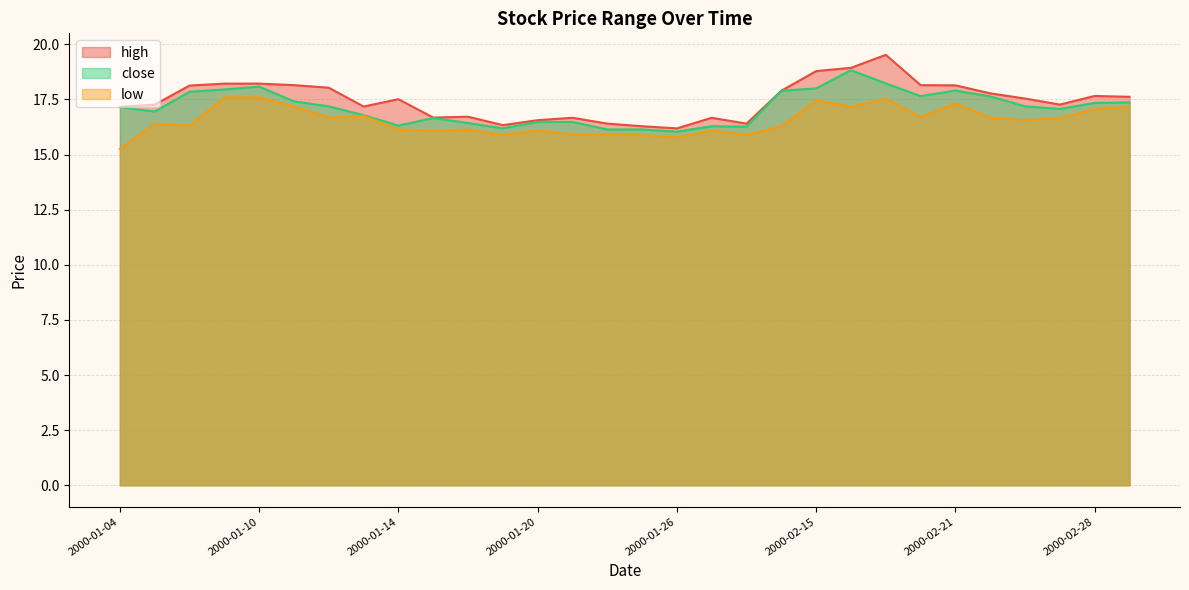

Reading left to right, list all the values displayed in this chart.

high: 17.2	17.3	18.1	18.2	18.2	18.1	18.0	17.2	17.5	16.7	16.7	16.3	16.6	16.7	16.4	16.3	16.2	16.7	16.4	17.9	18.8	18.9	19.5	18.1	18.1	17.8	17.5	17.3	17.7	17.6
close: 17.1	17.0	17.8	18.0	18.1	17.4	17.2	16.8	16.3	16.7	16.4	16.2	16.5	16.5	16.1	16.1	16.0	16.3	16.3	17.9	18.0	18.8	18.2	17.6	17.9	17.6	17.2	17.1	17.3	17.4
low: 15.3	16.4	16.3	17.6	17.6	17.2	16.7	16.8	16.1	16.1	16.1	15.9	16.1	15.9	15.9	15.9	15.8	16.1	15.9	16.3	17.5	17.2	17.5	16.7	17.3	16.7	16.6	16.6	17.1	17.2